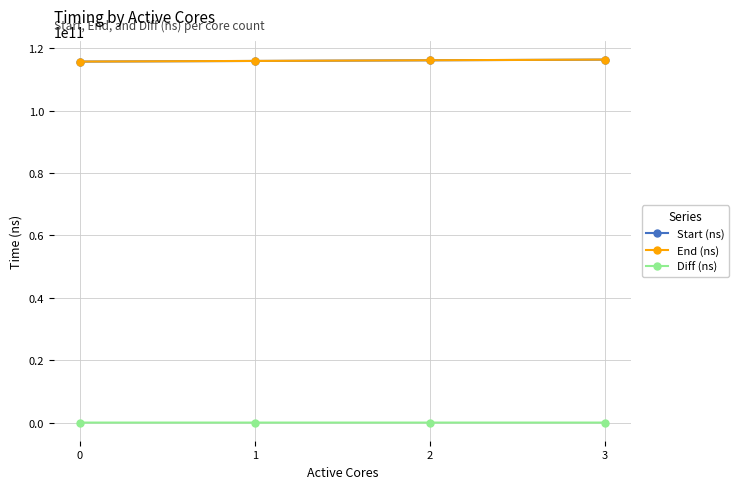

What is the sum of all Start (ns) values?

464100091523